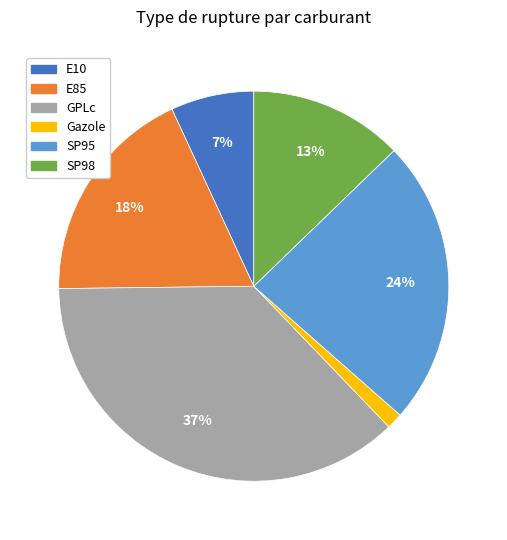

Between GPLc and Gazole, which is larger?

GPLc